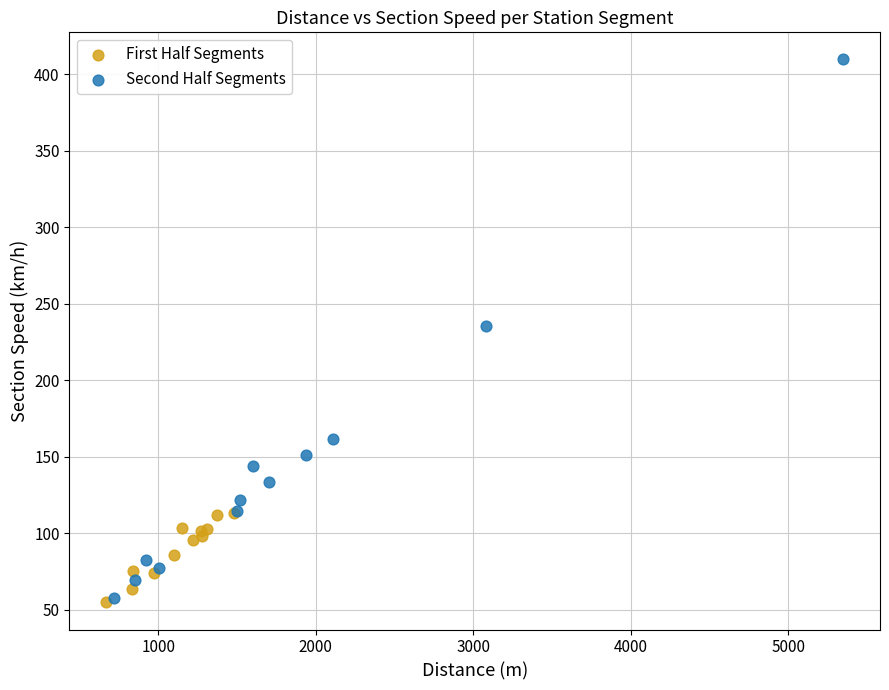

Which series has the widest spread of Y values?

Second Half Segments